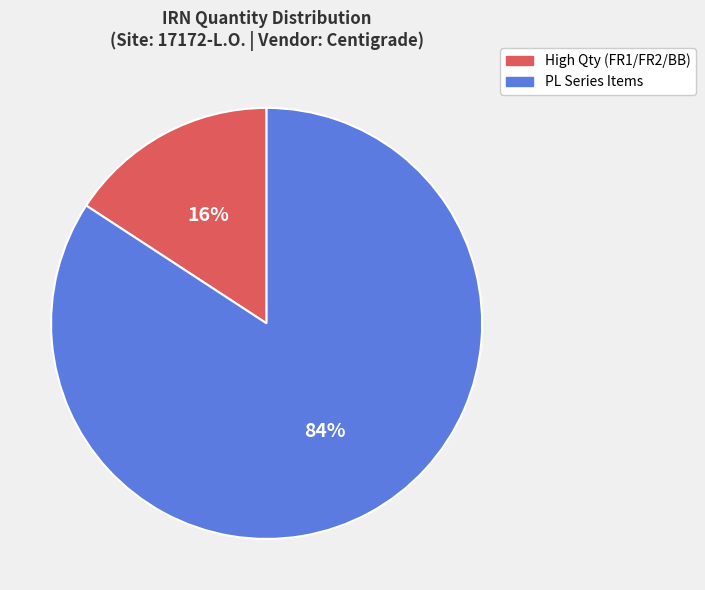

To the nearest percent, what is the difference between the largest and smallest slice percentages?

68%